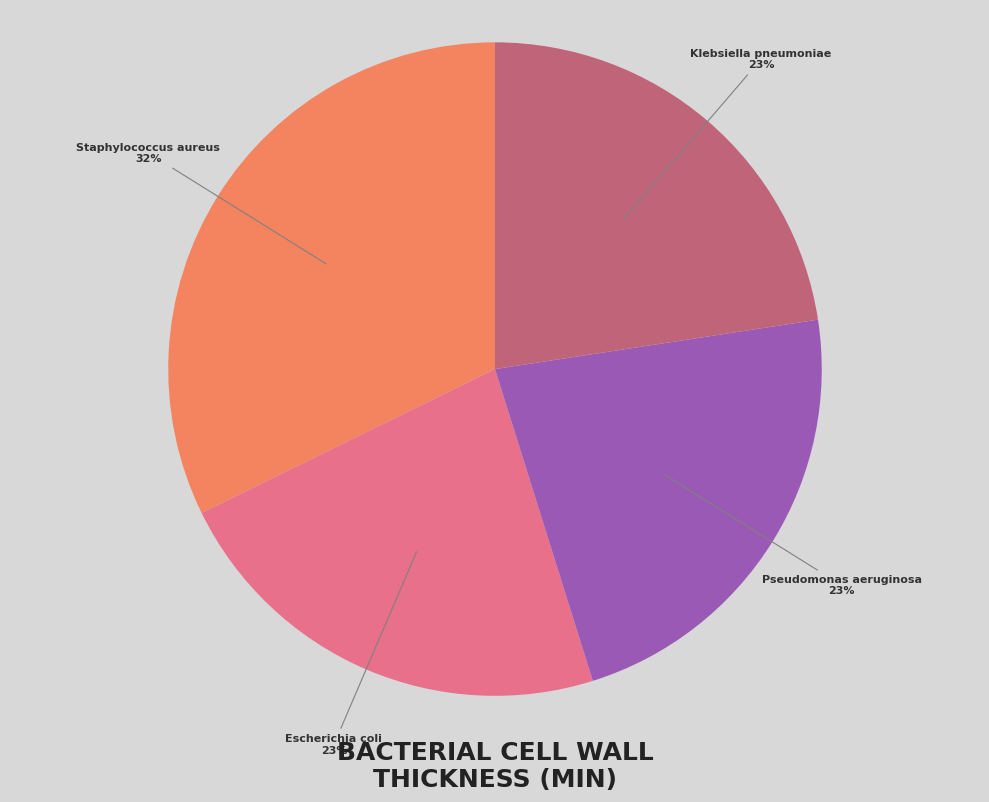

To the nearest percent, what is the average slice percentage?

25%